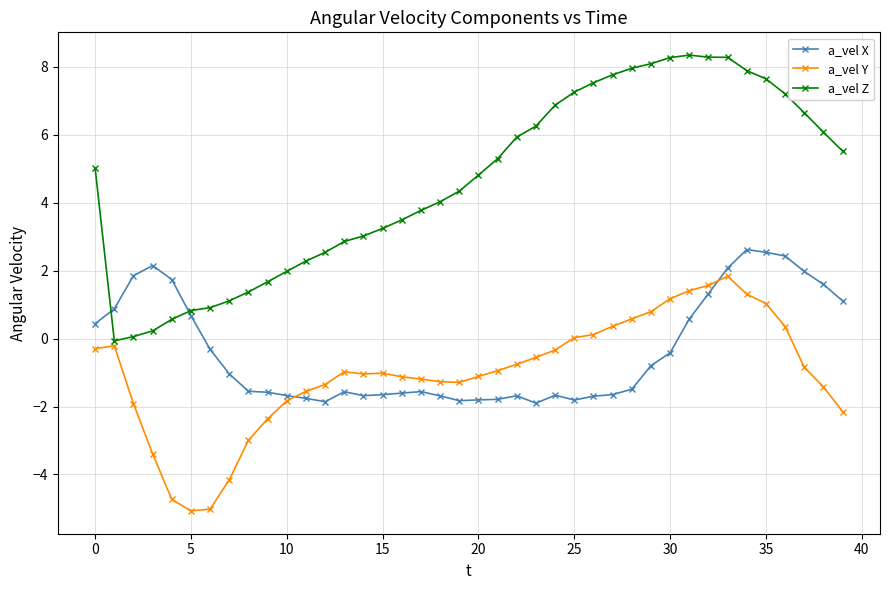

What is the difference between the maximum and second lowest values in the a_vel Z series?

8.3